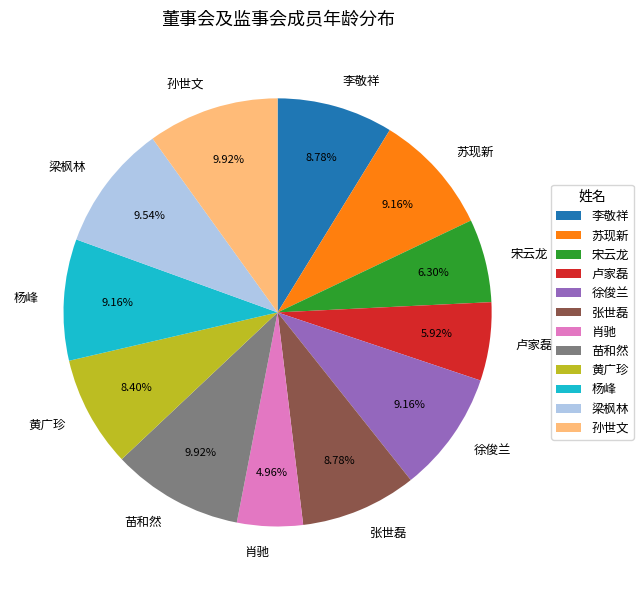

Which category has the smallest portion of the pie?

肖驰